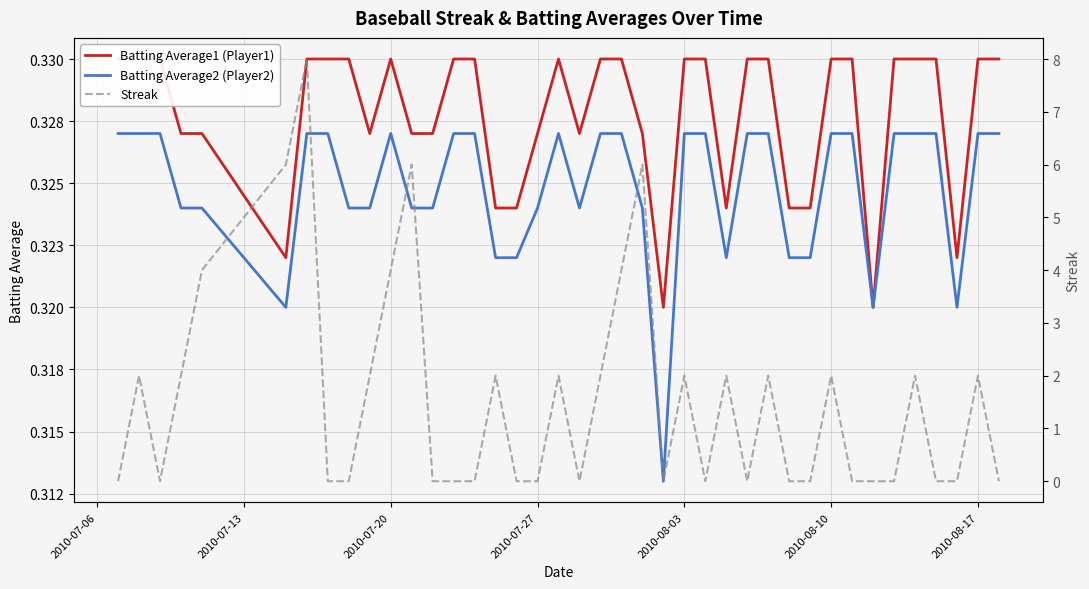

What is the sum of all Streak values?

62.0